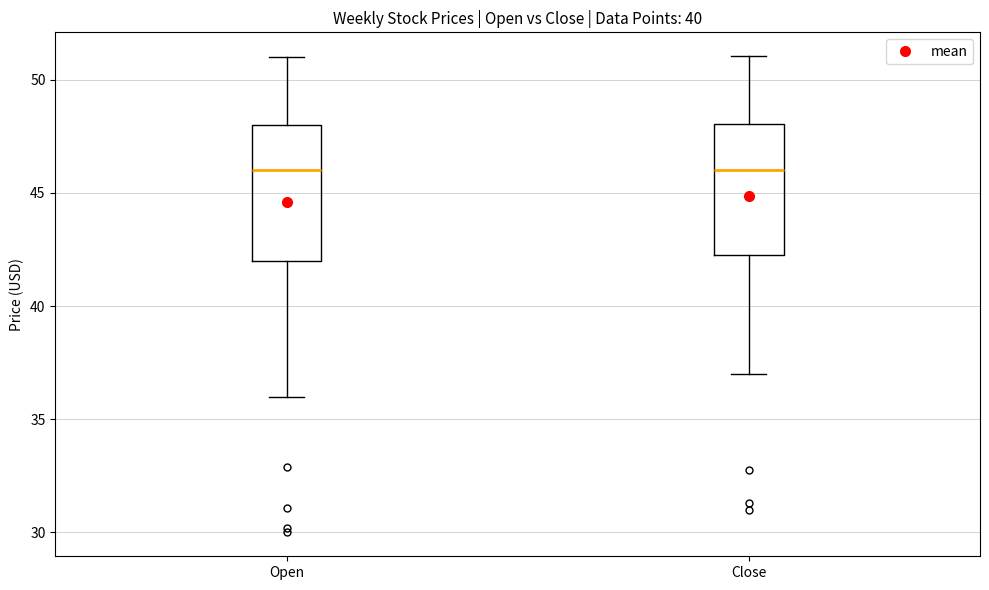

Reading left to right, read every box against the y-axis: the position of its median line, the range the box covers, and the ends of its whiskers. The values are not printed on the chart, so give them approximately, as read against the axis.

Open: median 46.0, box 42.0 to 48.0, whiskers 36.0 to 51.0
Close: median 46.0, box 42.5 to 48.0, whiskers 37.0 to 51.0